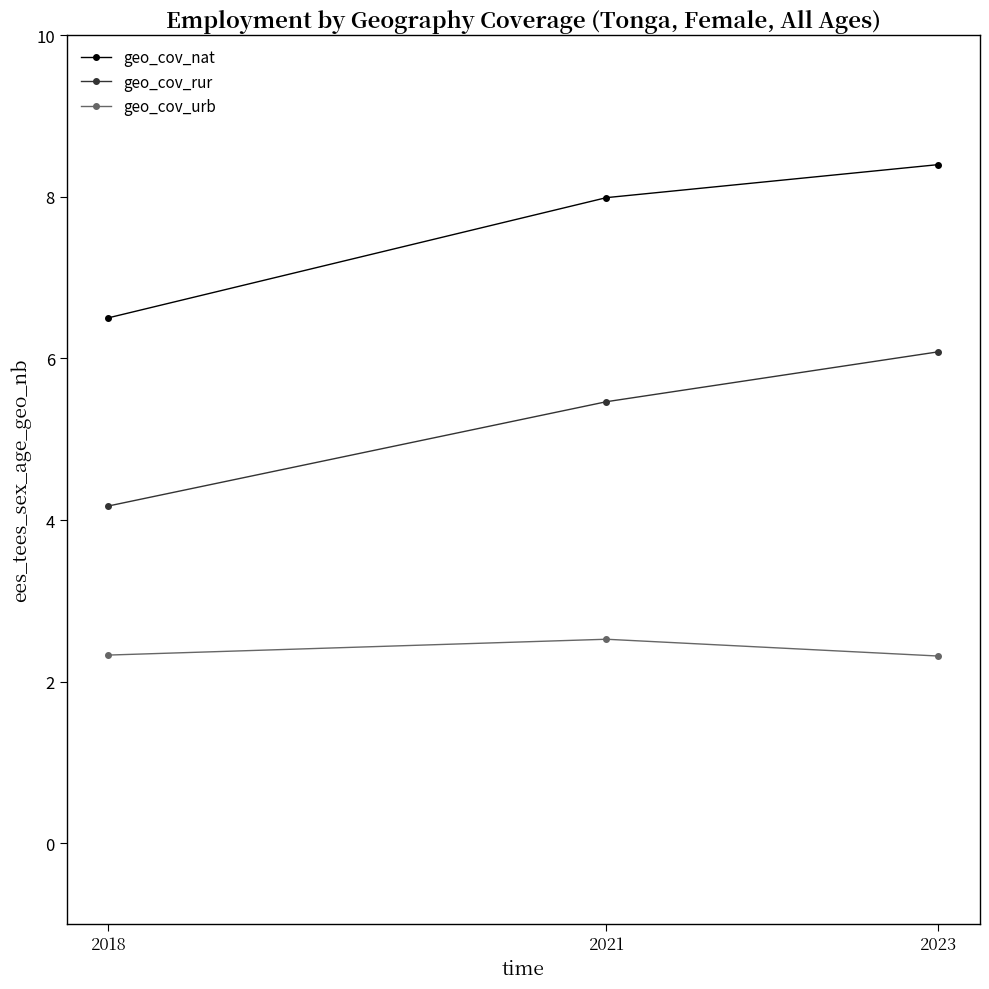

List the series in order of their peak value, highest first.

geo_cov_nat, geo_cov_rur, geo_cov_urb